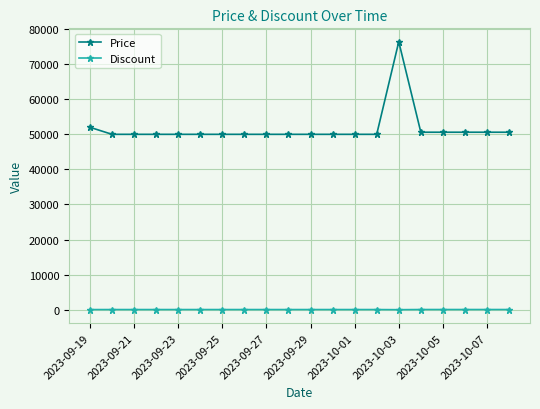

What is the greatest value displayed?

76400